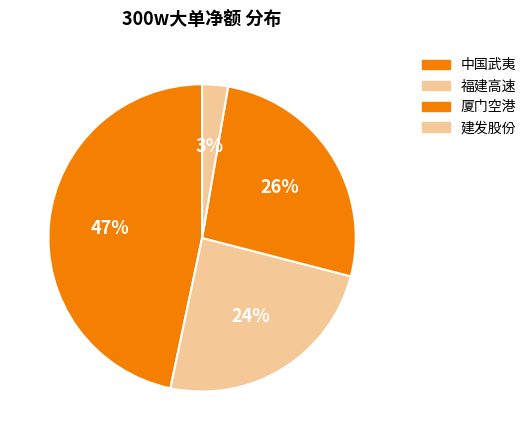

Which slice is the smallest?

建发股份